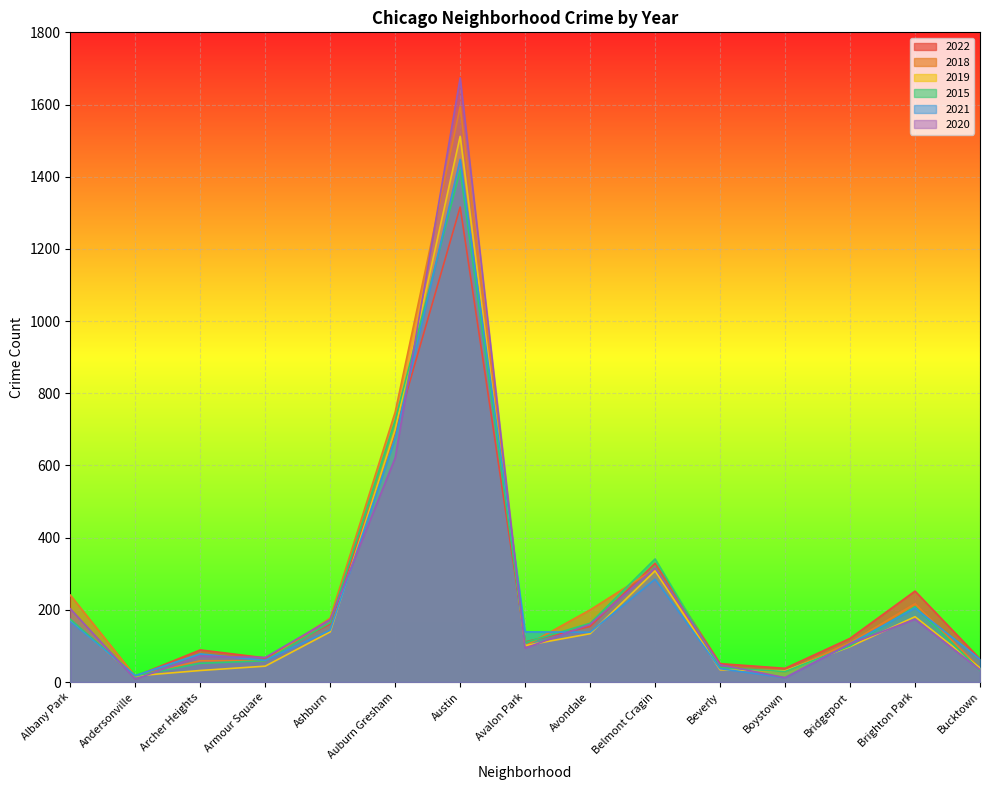

At Andersonville, list the series in order from smallest to largest.

2020, 2022, 2018, 2019, 2015, 2021